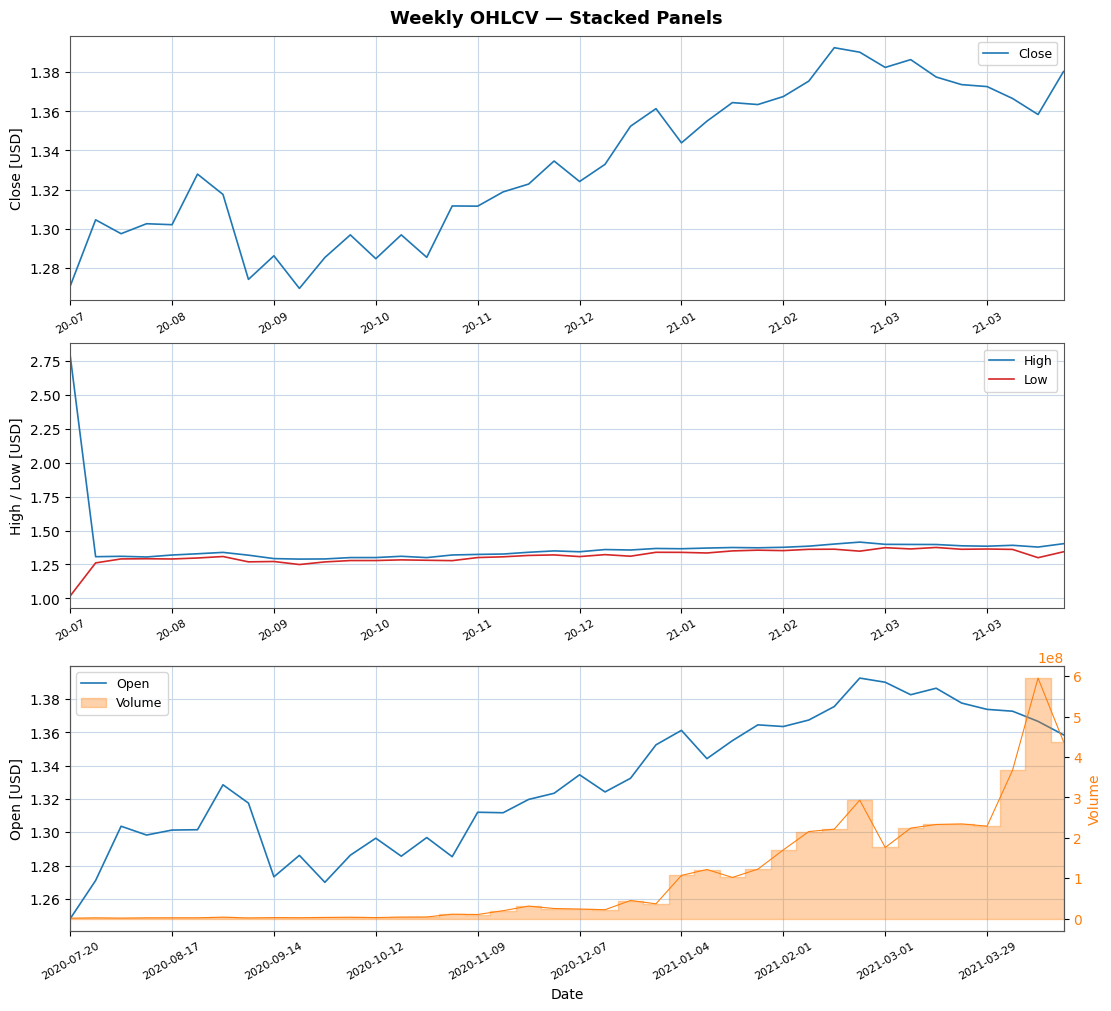

How many lines are shown in the chart?

4